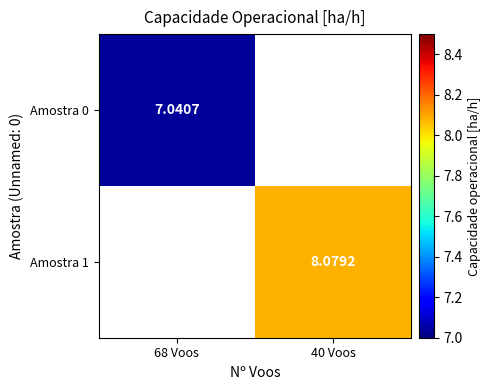

Which category has the lowest value across all series?

68 Voos